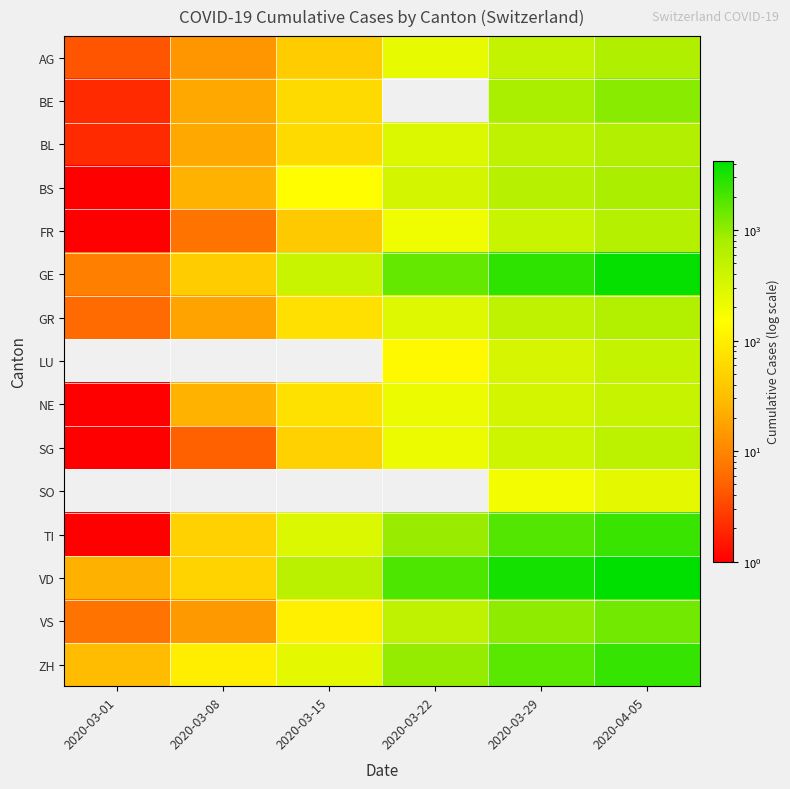

Between 2020-03-29 and 2020-04-05, which series saw the biggest shift?

GE